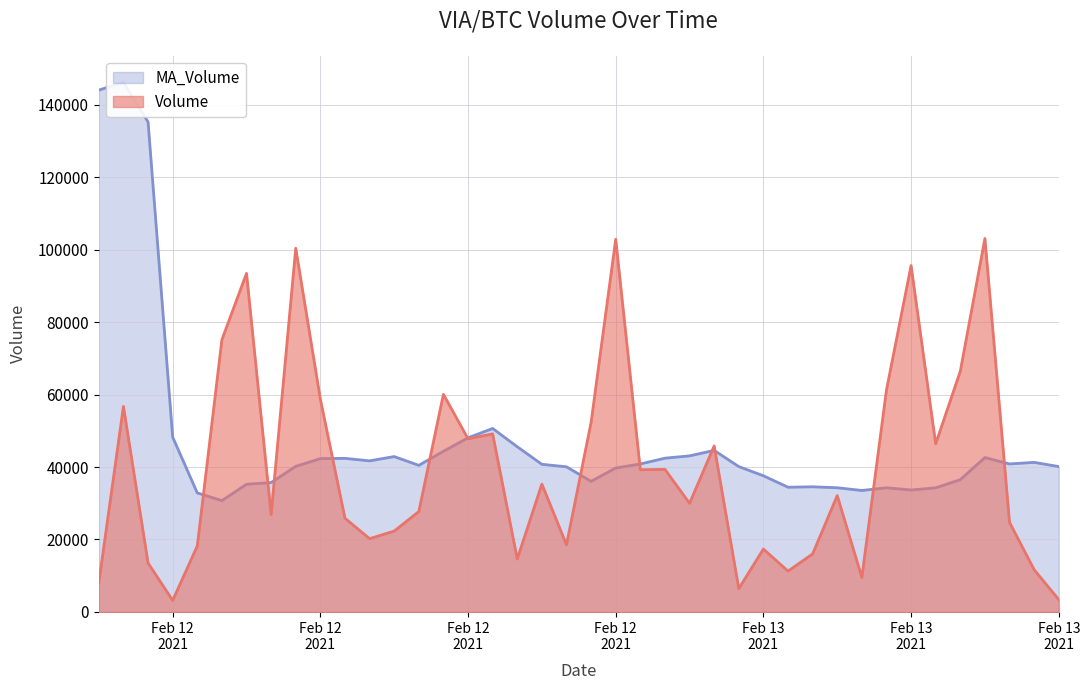

What is the highest value of the Volume series?

103067